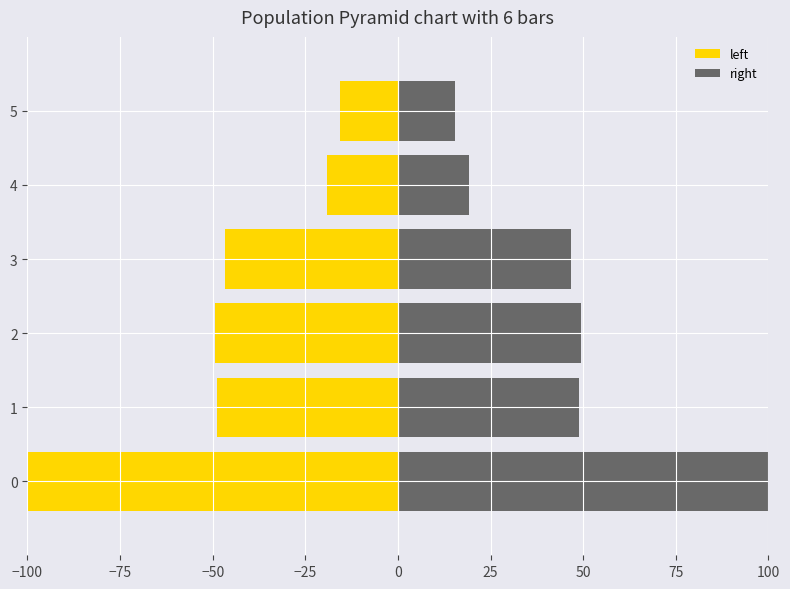

Is it true that left equals -79.0 at 2?

False